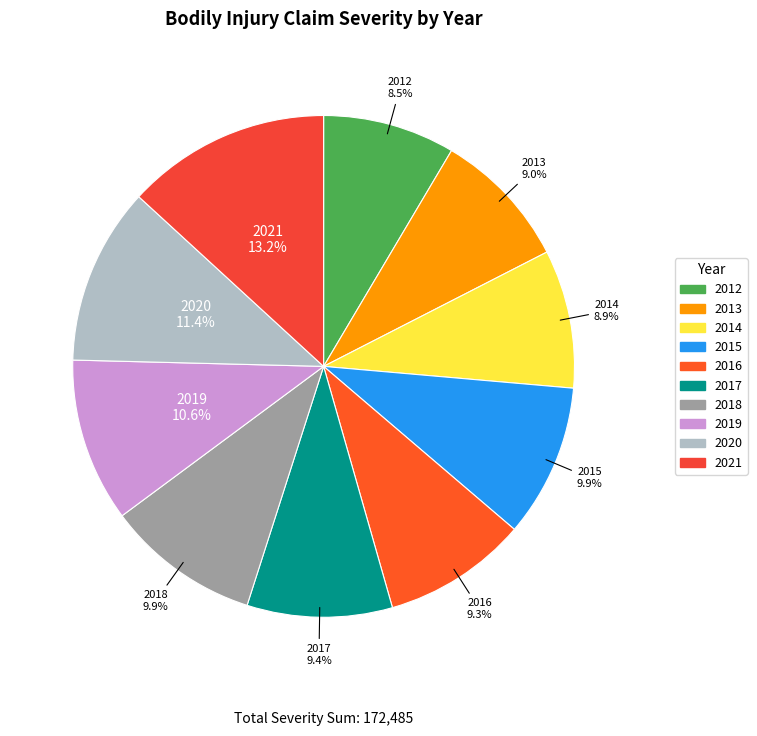

Which category has the biggest portion of the pie?

2021